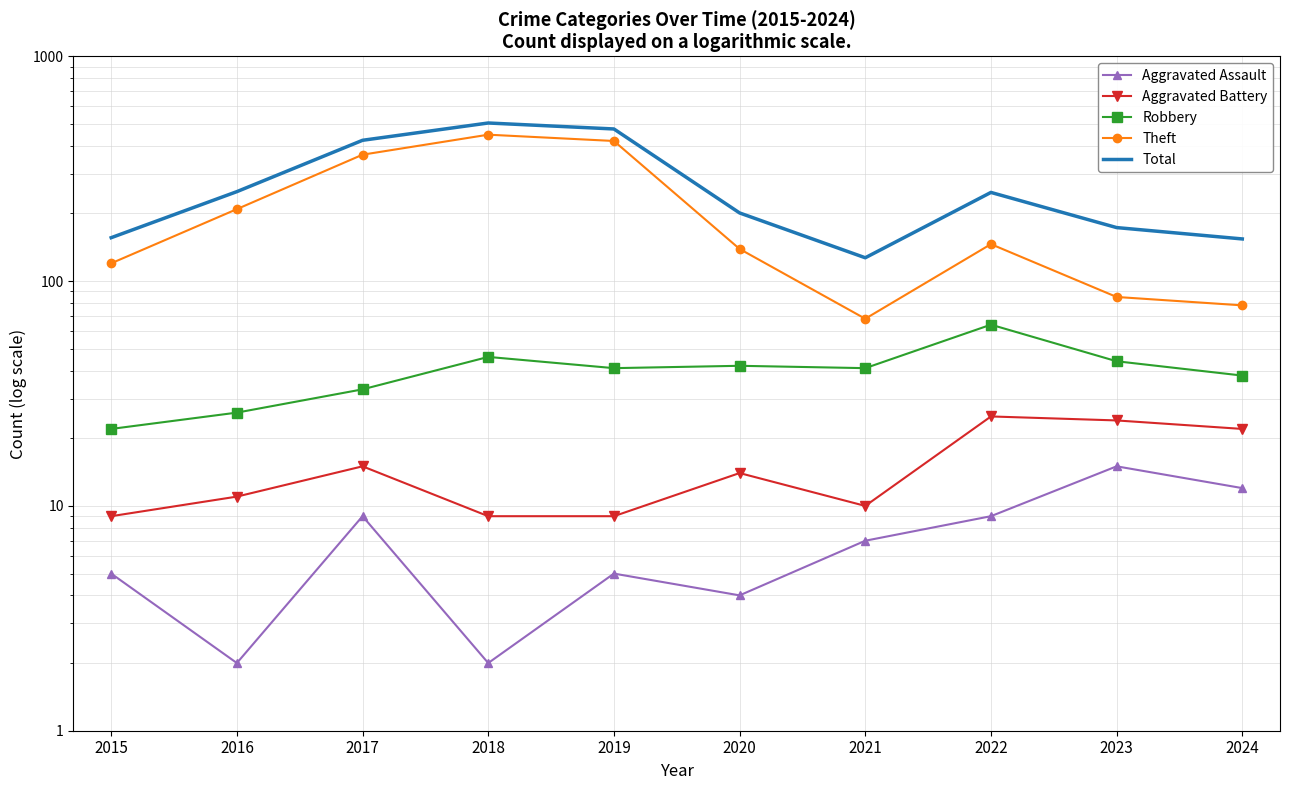

Reading left to right, extract all data points from this chart.

Aggravated Assault: 5	2	9	2	5	4	7	9	15	12
Aggravated Battery: 9	11	15	9	9	14	10	25	24	22
Robbery: 22	26	33	46	41	42	41	64	44	38
Theft: 120	209	365	448	420	139	68	146	85	78
Total: 156	250	423	505	475	201	127	248	173	154